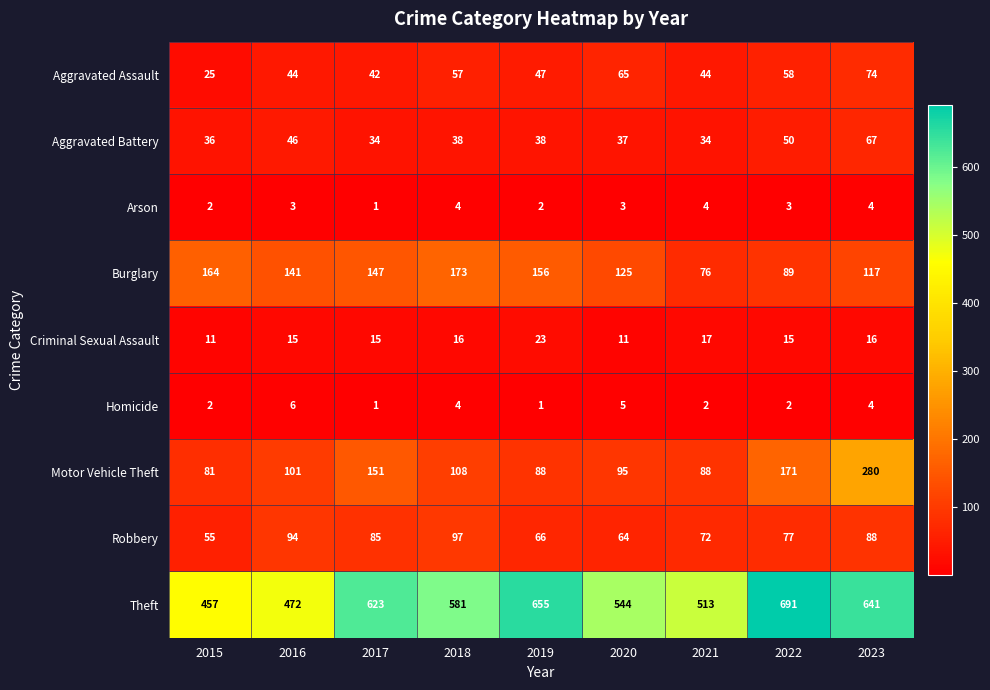

How many data points in Homicide are less than 2?

2